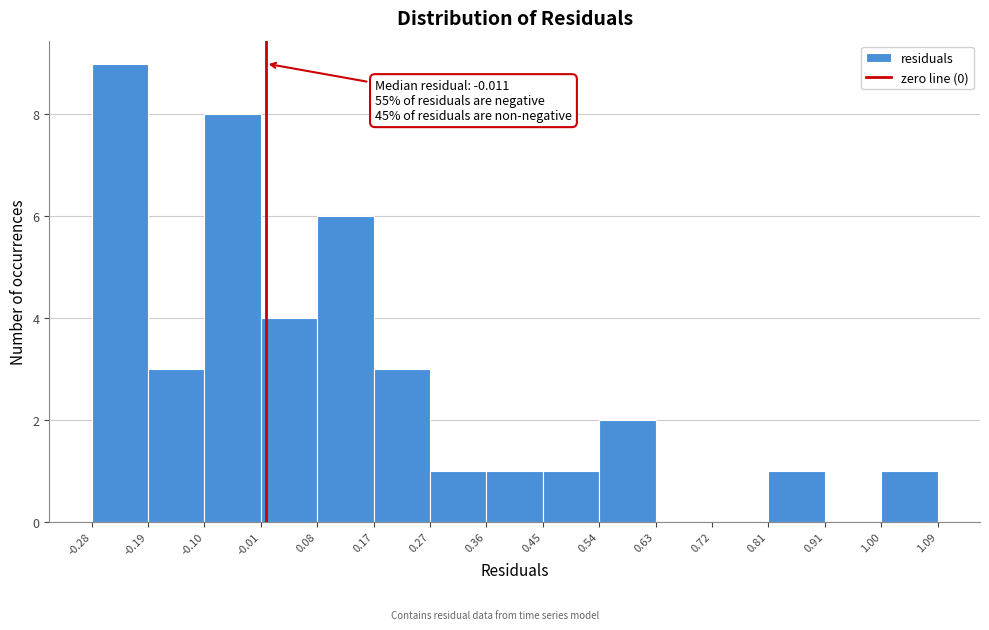

Over which range of the x-axis is the bar tallest?

-0.28 to -0.19